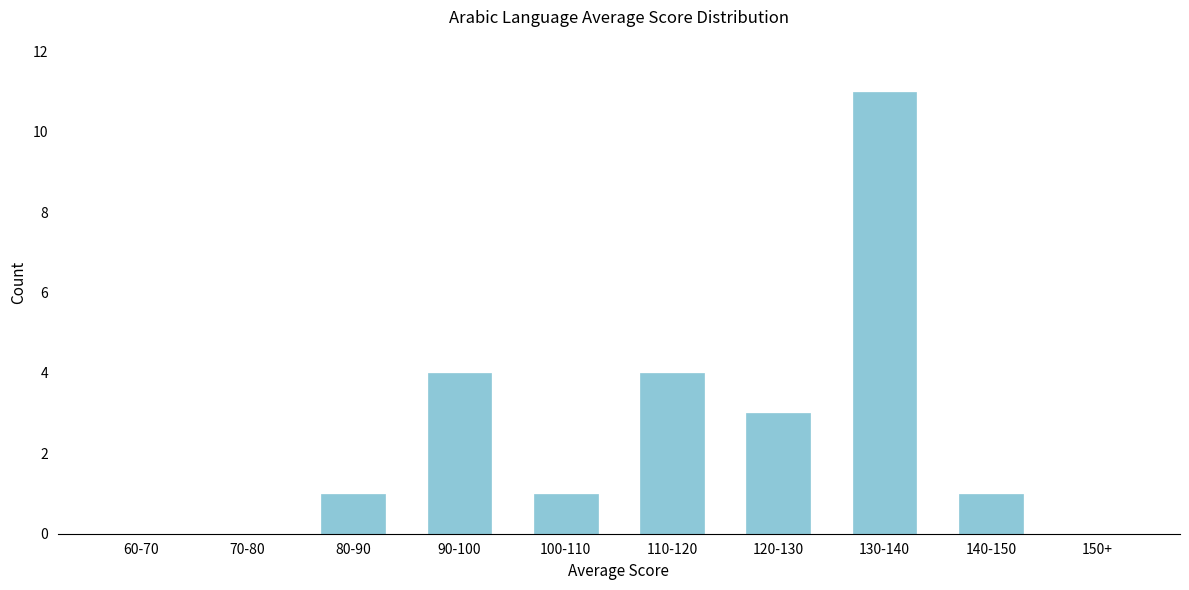

Reading right to left, extract all data points from this chart.

150+=0	140-150=1	130-140=11	120-130=3	110-120=4	100-110=1	90-100=4	80-90=1	70-80=0	60-70=0